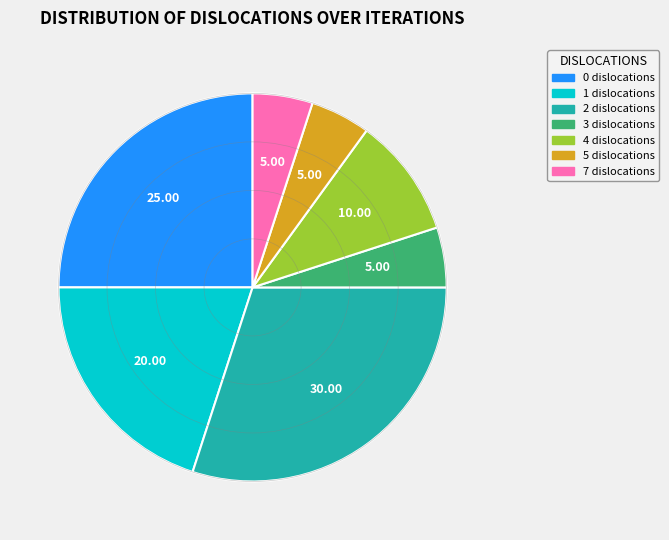

Is the sum of 2 dislocations and 5 dislocations greater than half?

No